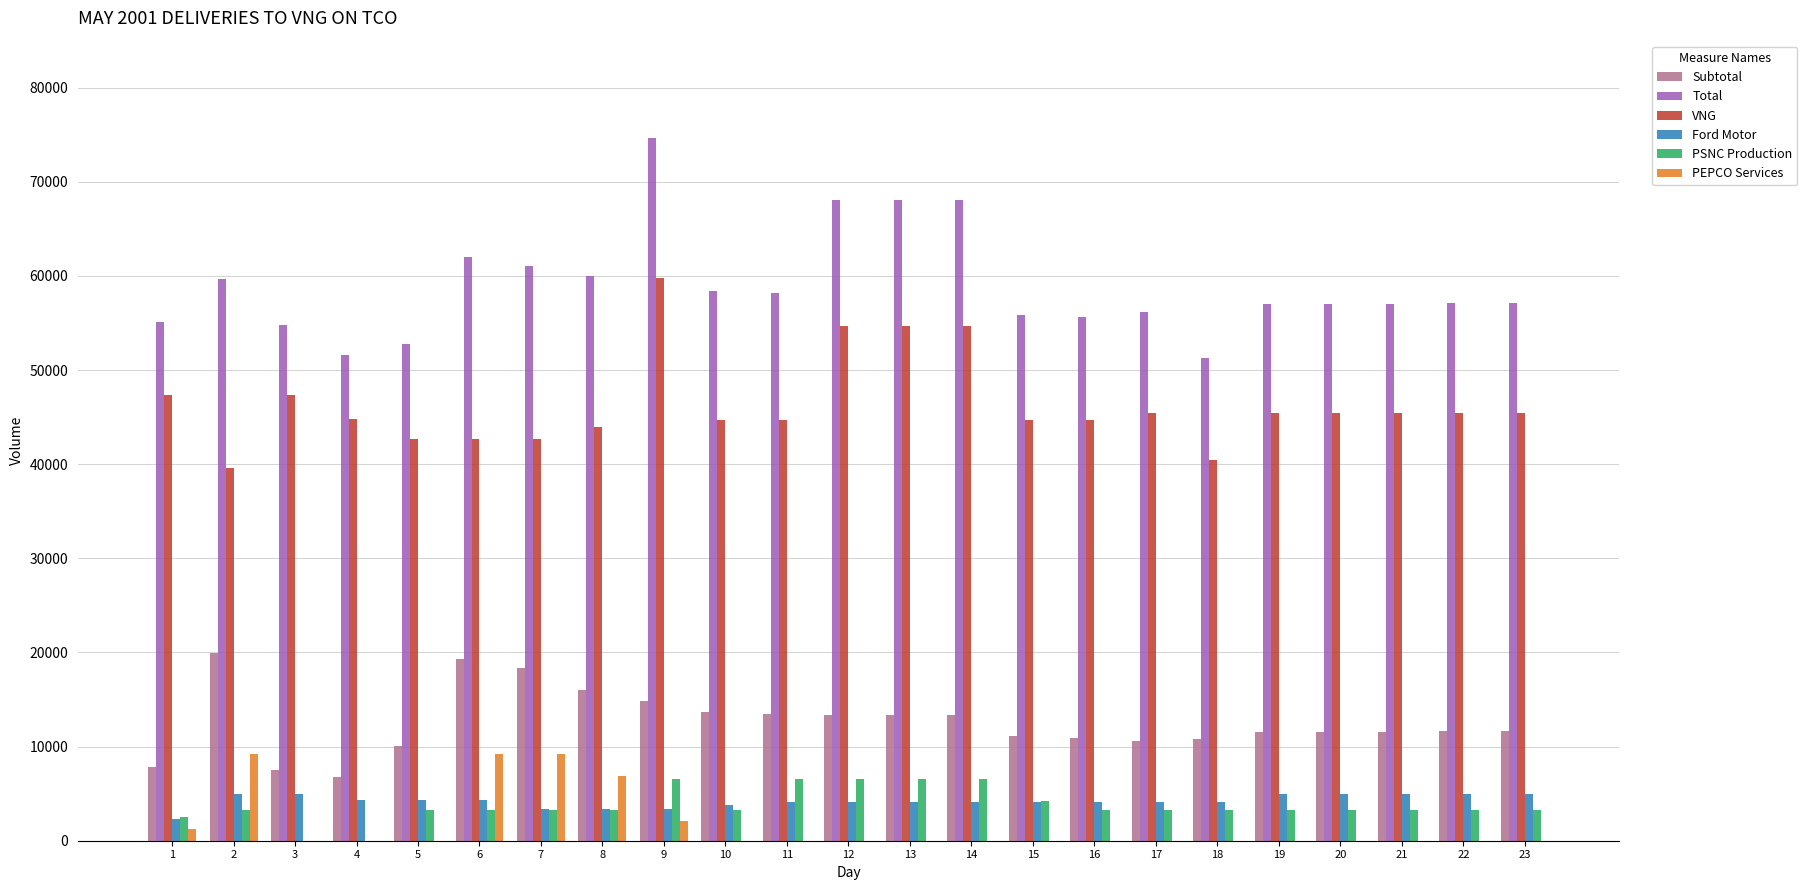

Read the Ford Motor value at 2.

4960